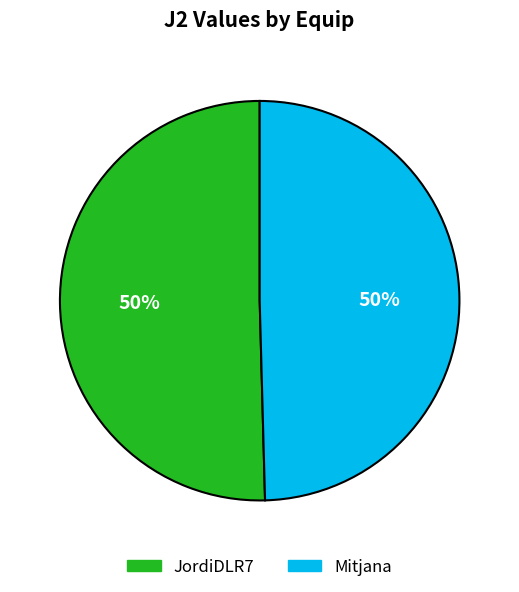

Do JordiDLR7 and Mitjana together represent more than half of the pie?

Yes